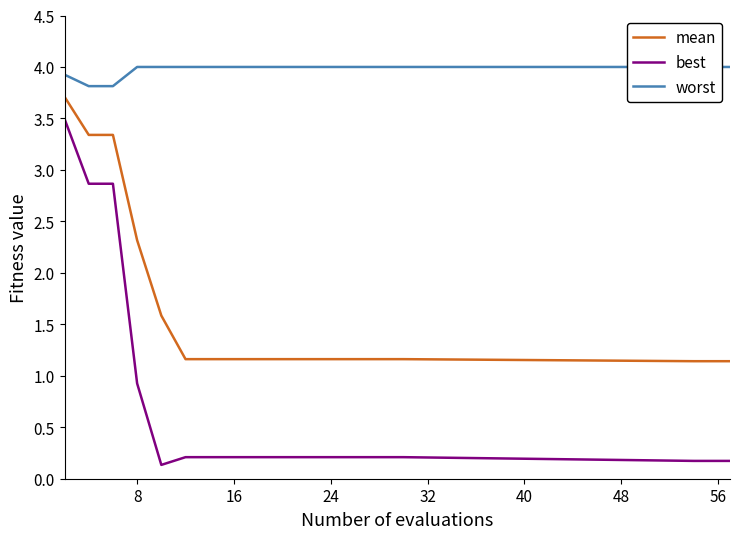

True or false: best and mean intersect in this chart.

False